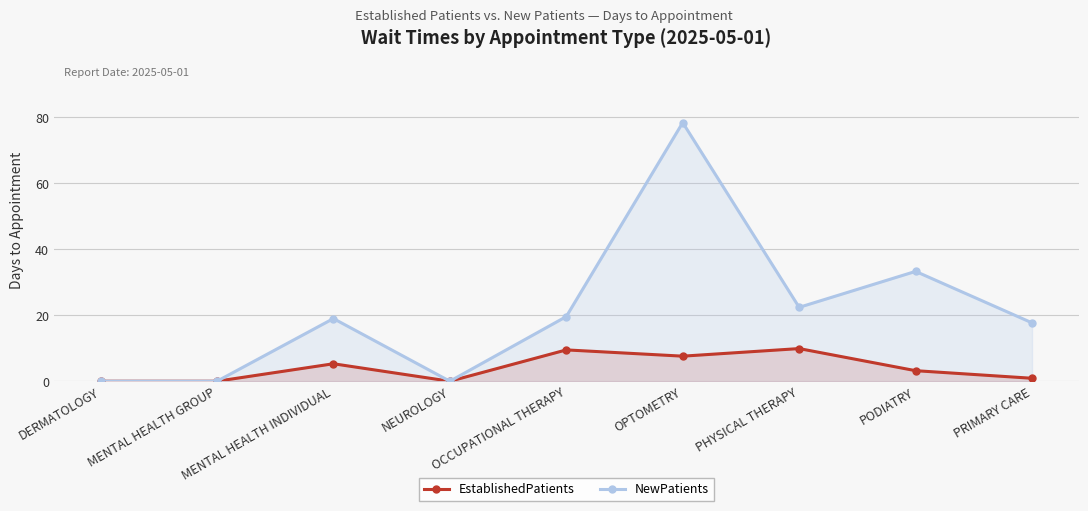

At which category does EstablishedPatients reach its first local peak?

MENTAL HEALTH INDIVIDUAL